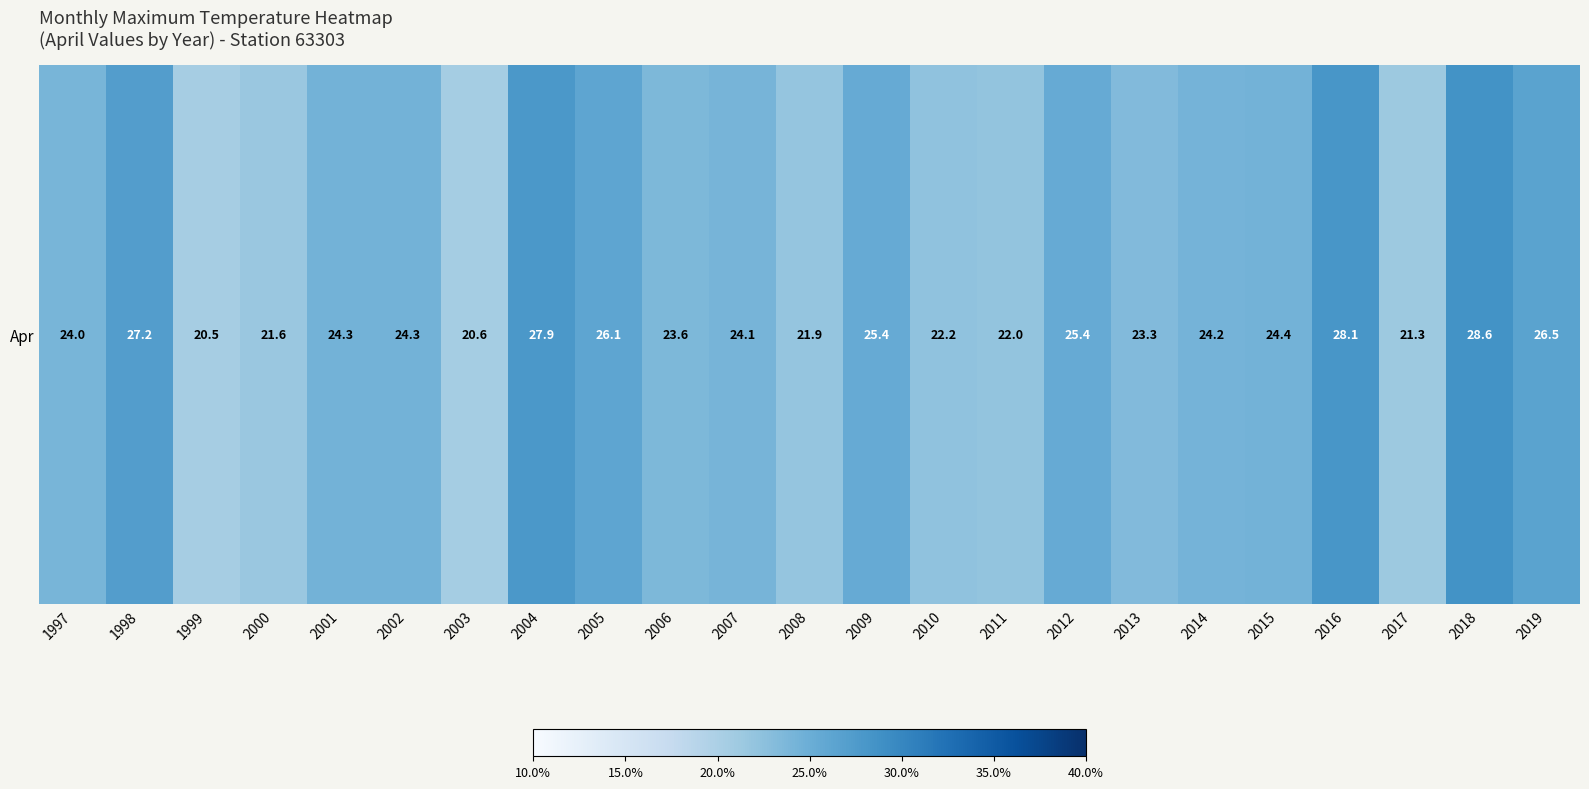

How many distinct data groups are displayed?

1